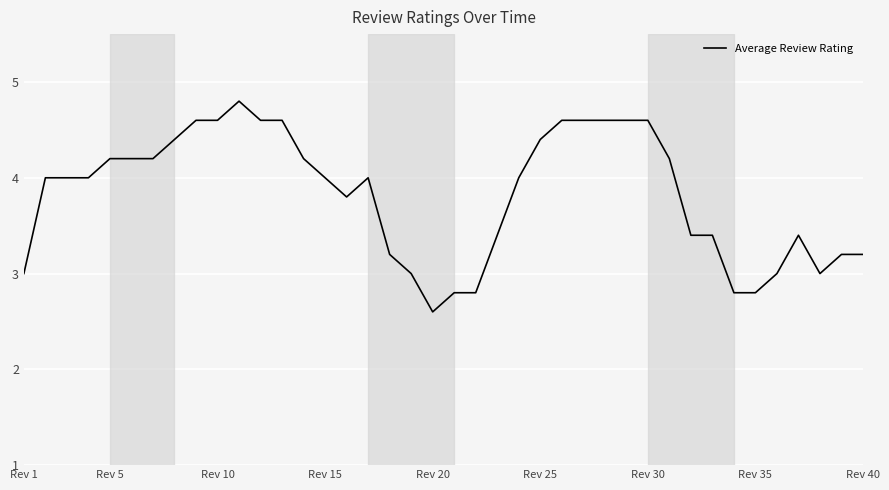

What is the minimum value shown in the chart?

2.6